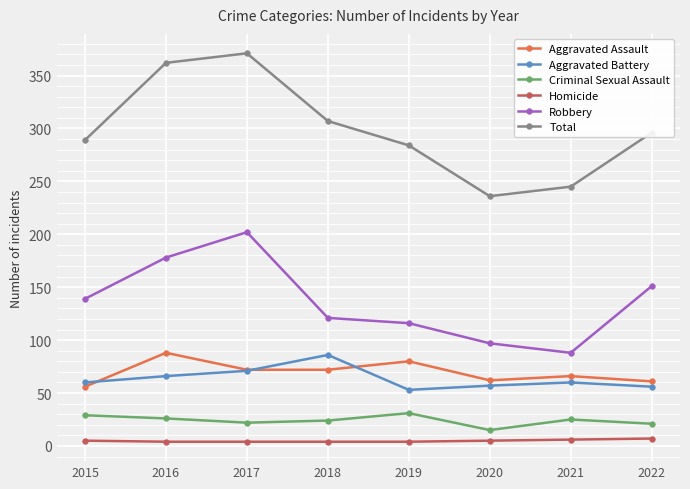

What is the smallest value displayed?

4